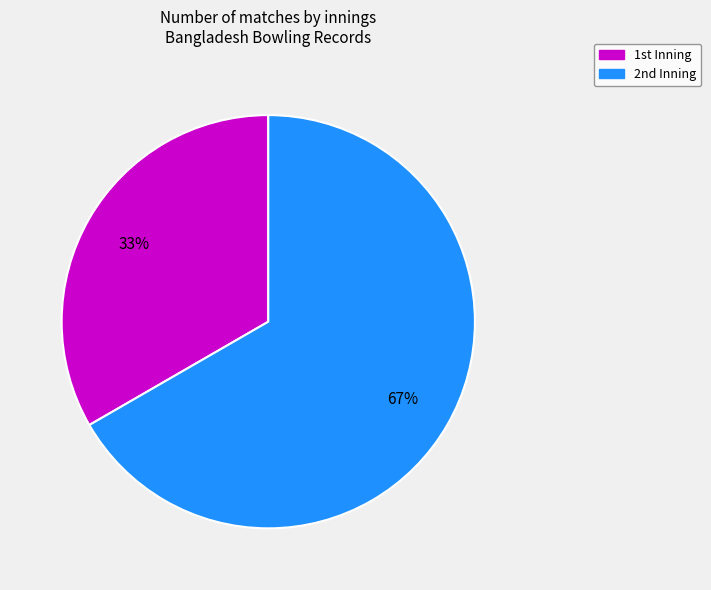

How many segments does this pie chart have?

2